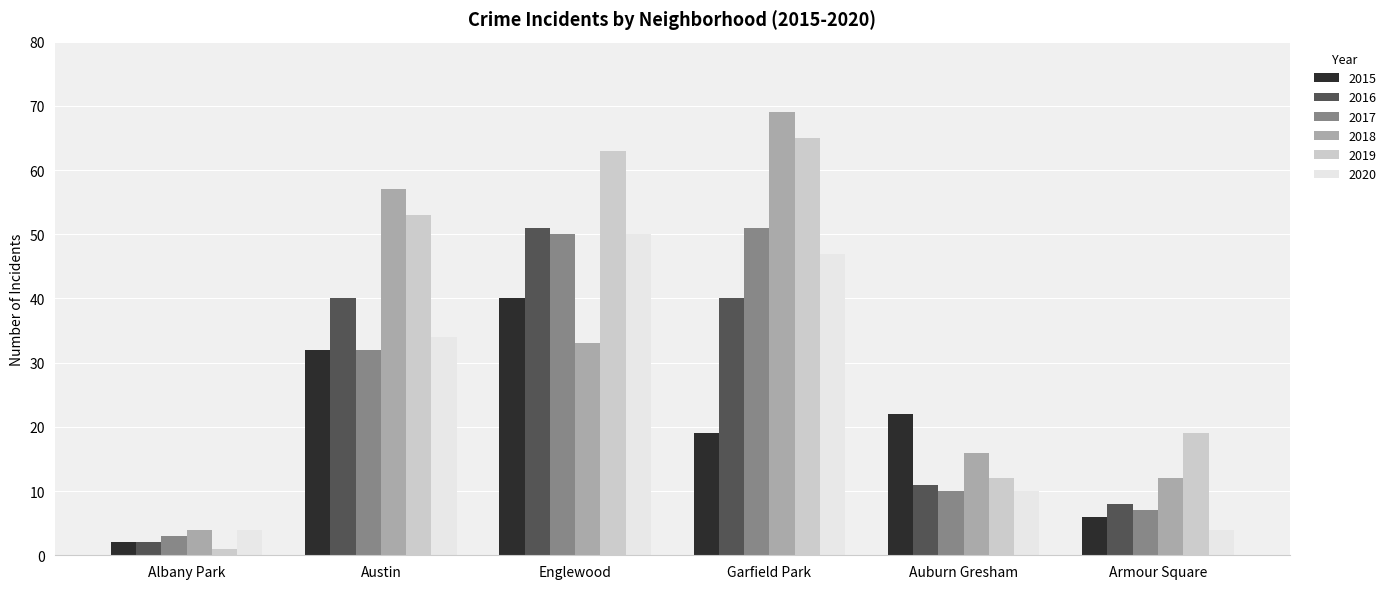

Rank the categories by 2018 value from lowest to highest.

Albany Park, Armour Square, Auburn Gresham, Englewood, Austin, Garfield Park